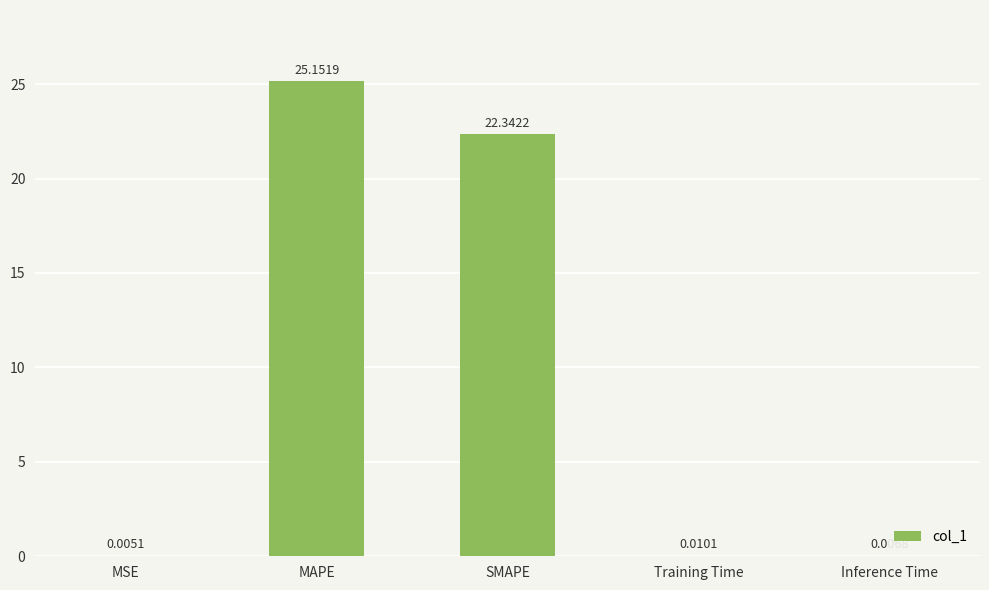

What is the change in value from SMAPE to Training Time?

-22.3